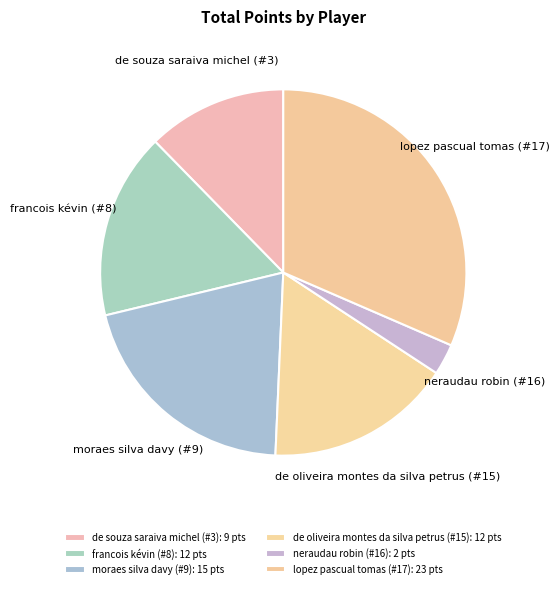

True or false: lopez pascual tomas (#17) accounts for 40% of the total.

False